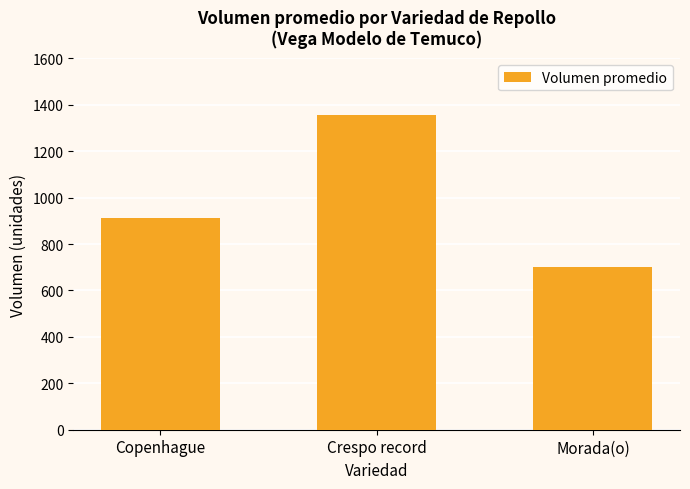

List the labels in order of value, largest first.

Crespo record, Copenhague, Morada(o)